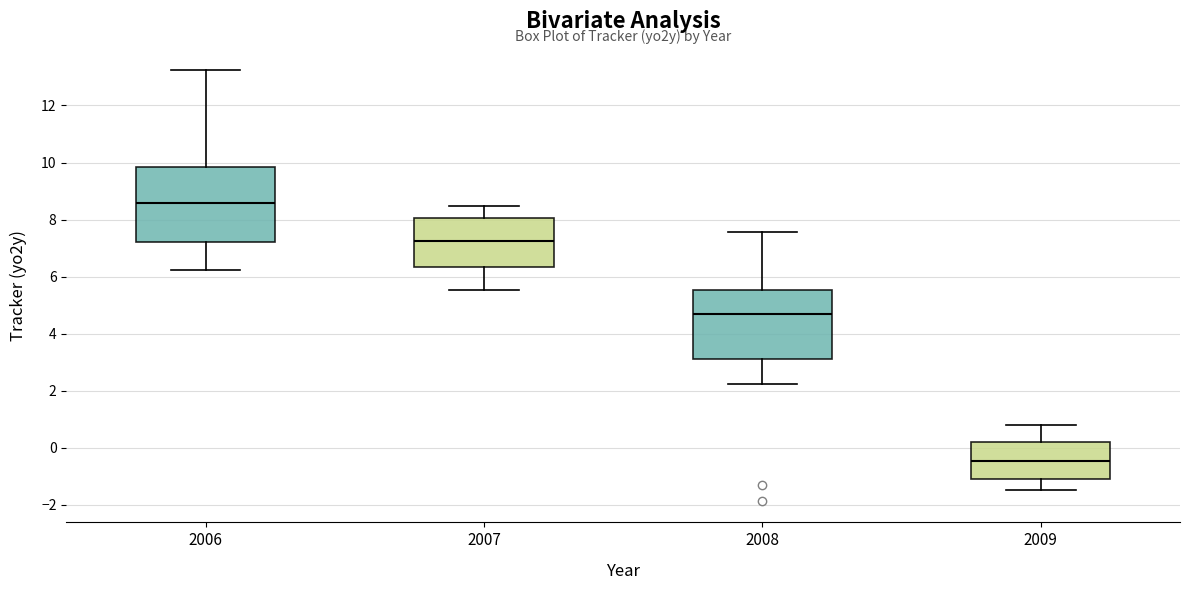

Which box's median line is the lowest?

2009